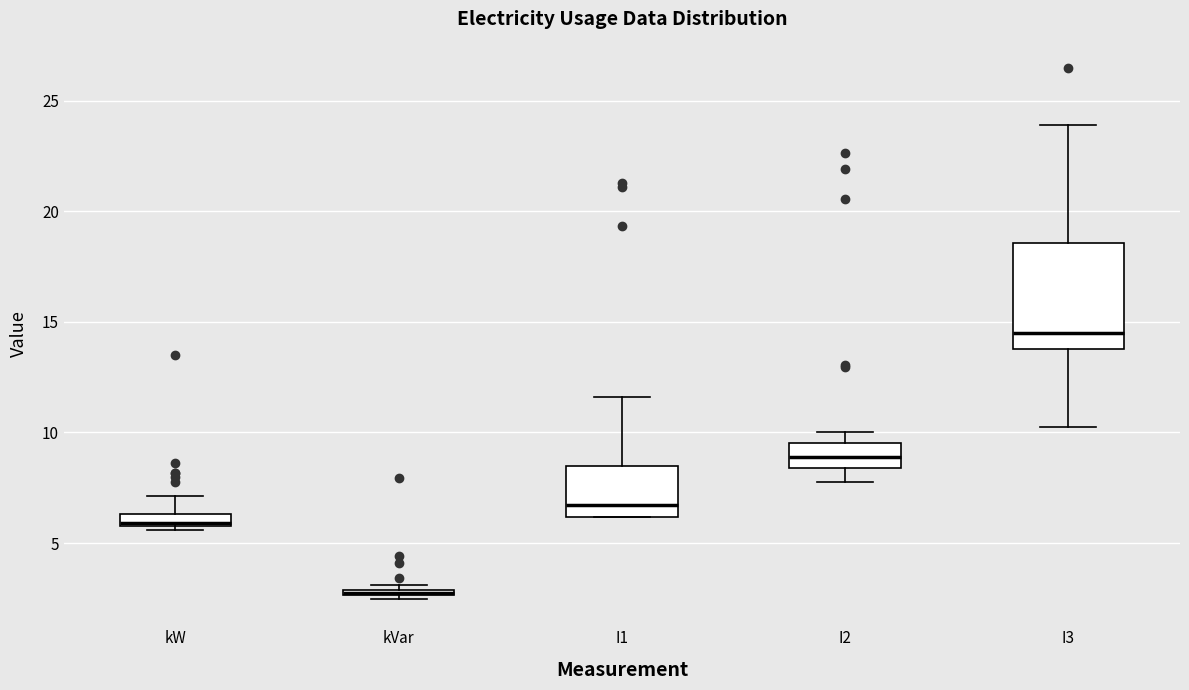

Where is the lower edge of the box for kVar on the y-axis? The values are not printed on the chart, so give them approximately, as read against the axis.

2.5